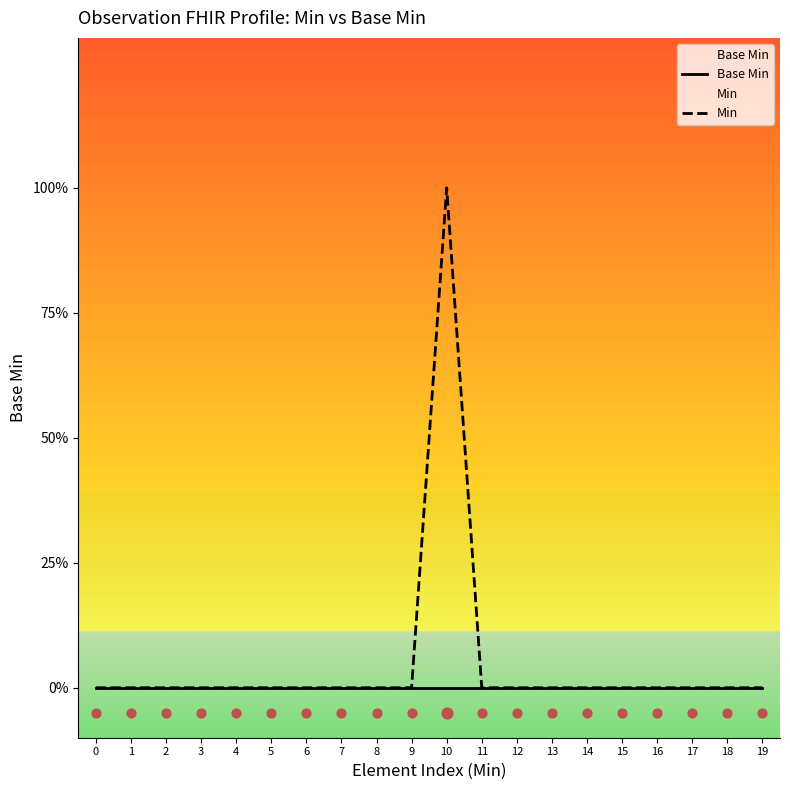

Which series has the largest Y range (max minus min)?

Min